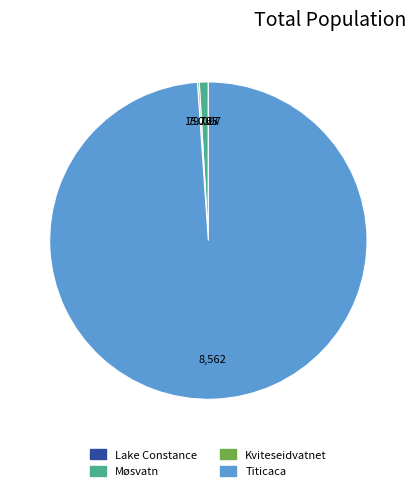

Which category accounts for the majority?

Titicaca